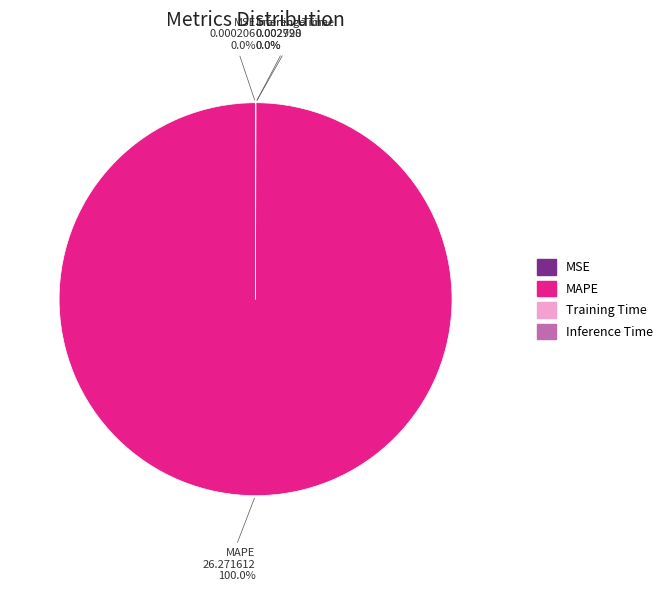

Is there a majority slice in this chart?

Yes